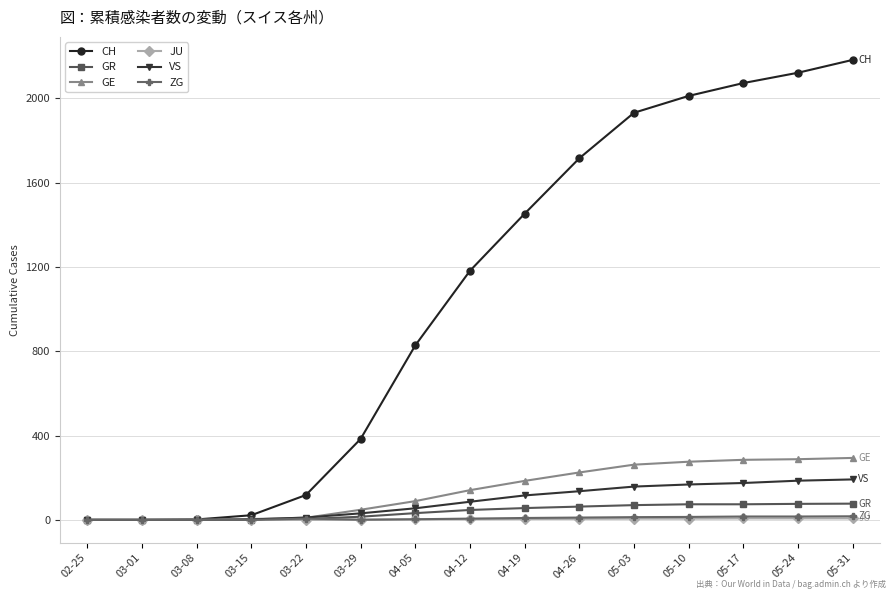

What is the difference between the highest and lowest values at 05-17?

2066